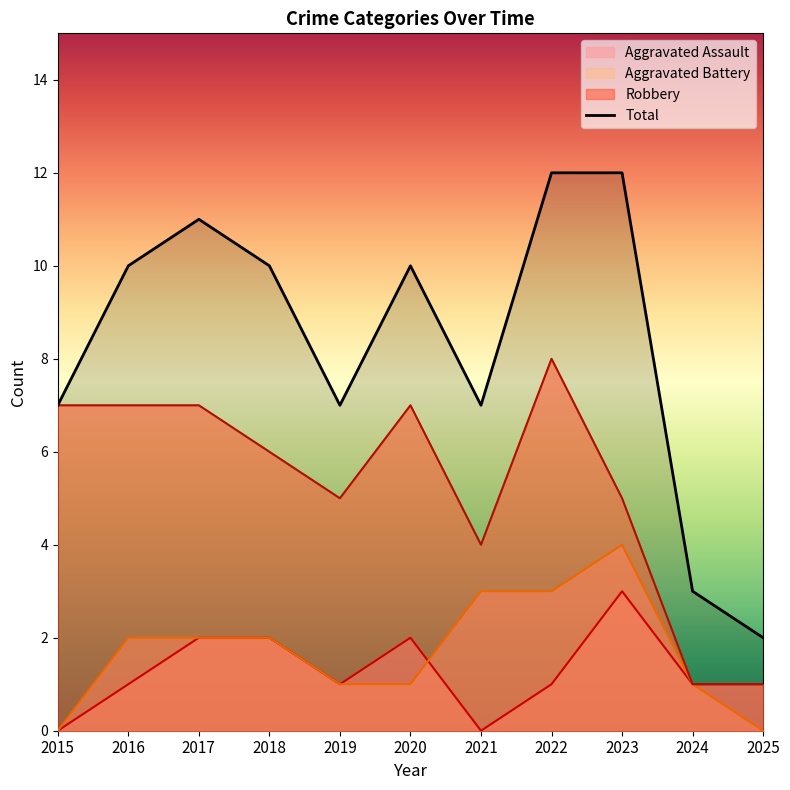

In Aggravated Assault, how many points are lower than both neighbors (excluding endpoints)?

2